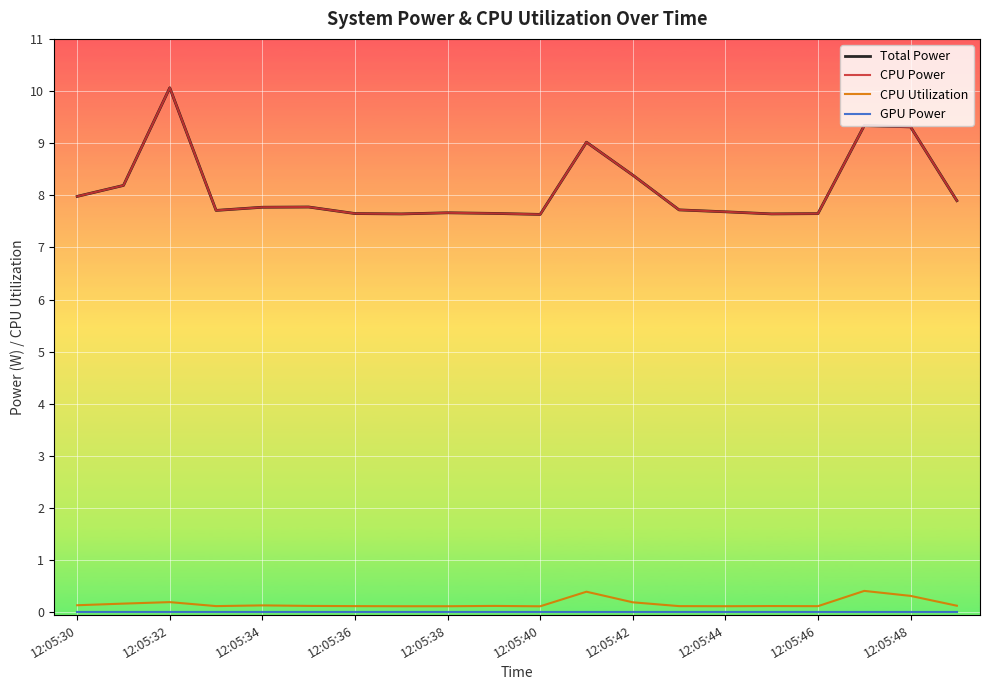

Does the chart display data point markers on the line(s)?

No